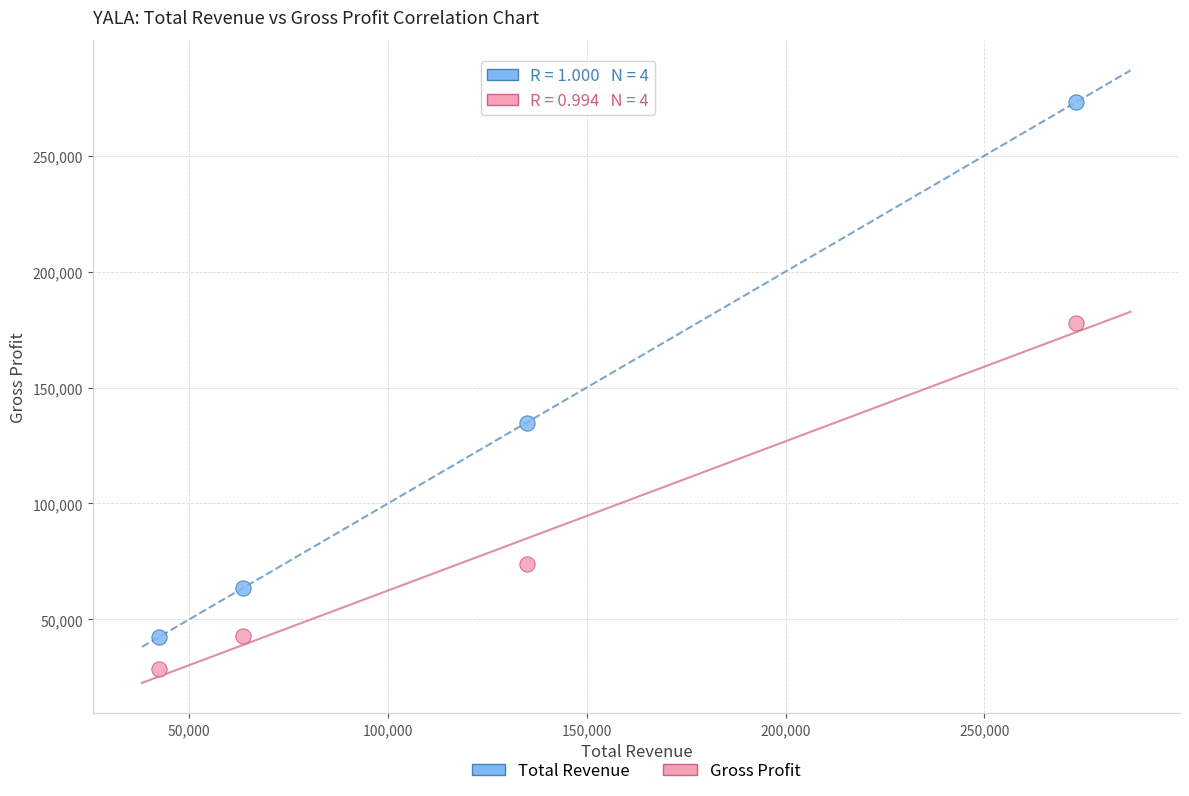

Which series contains the lowest Y value?

Gross Profit